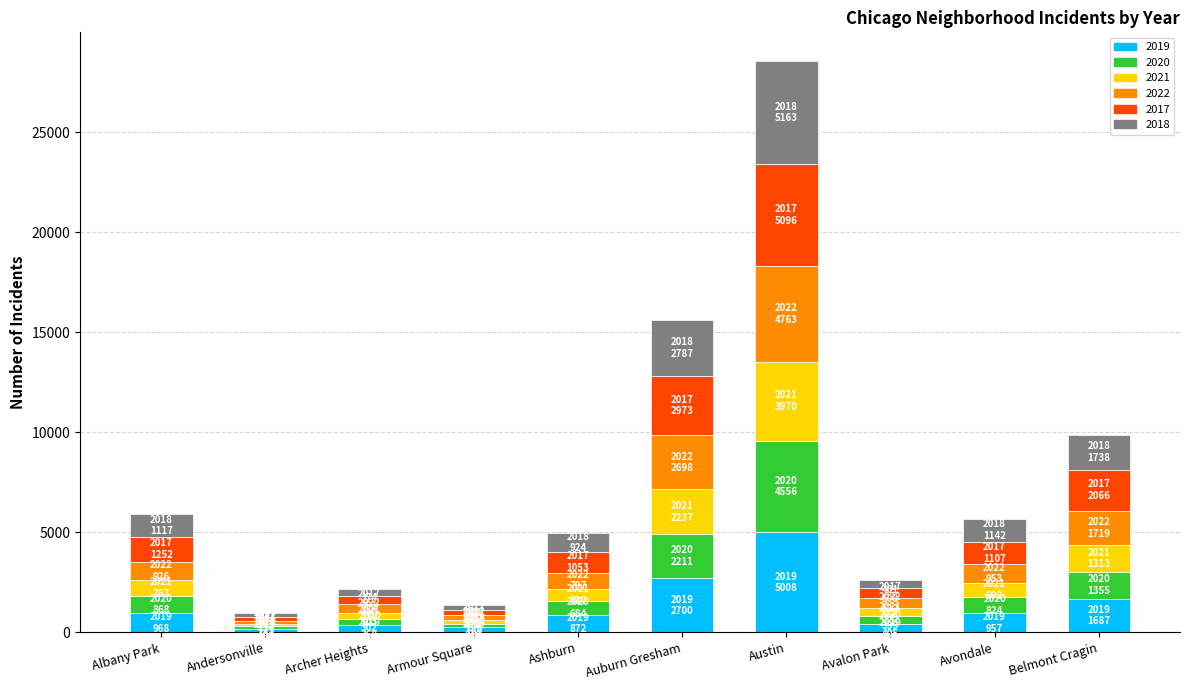

What is the total value across all series at Albany Park?

5898